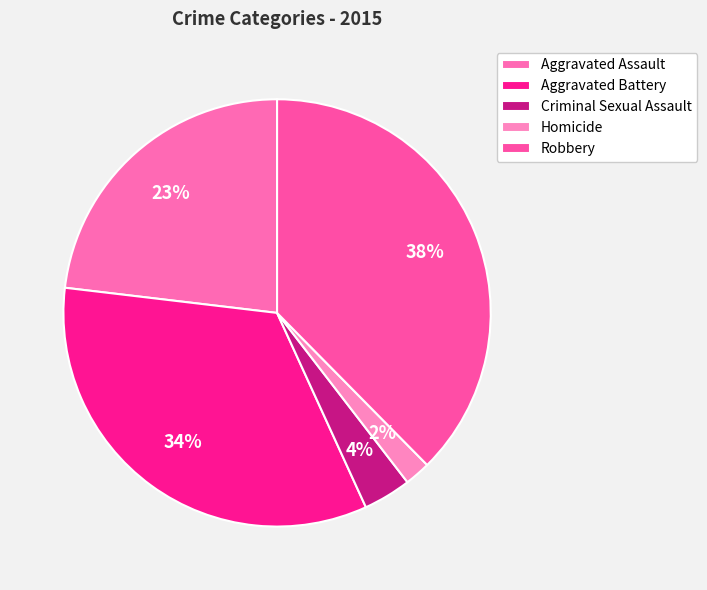

Is the sum of Aggravated Battery and Criminal Sexual Assault greater than half?

No